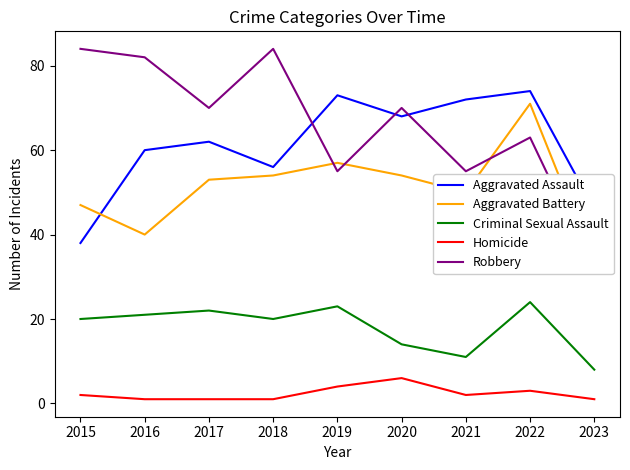

List the series in order of their peak value, highest first.

Robbery, Aggravated Assault, Aggravated Battery, Criminal Sexual Assault, Homicide